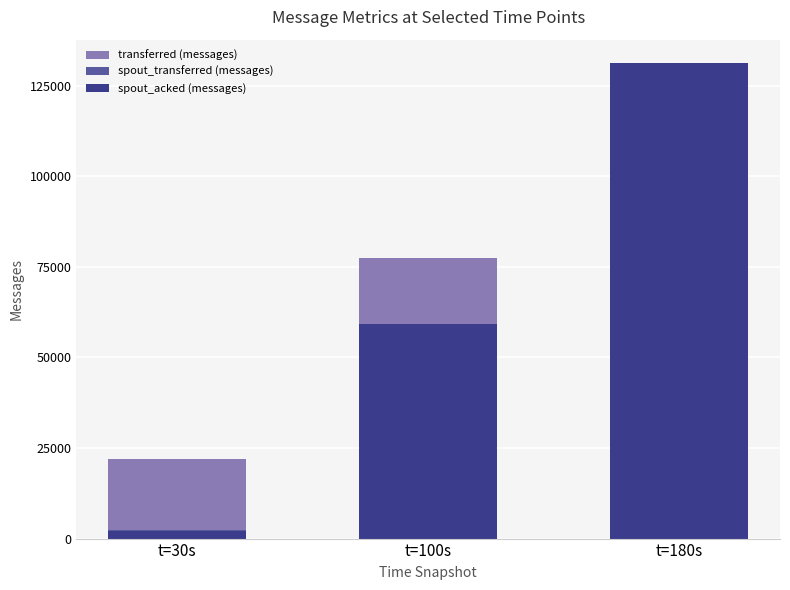

Which category has the lowest value in the spout_acked (messages) series?

t=30s